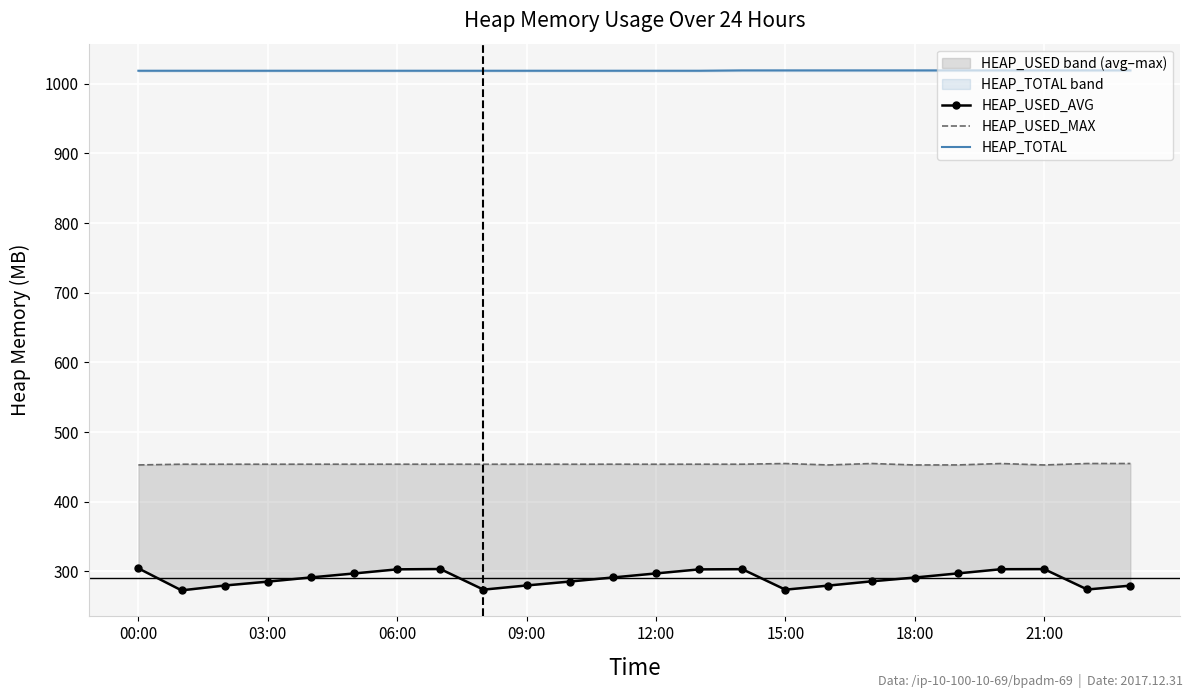

Rank the series by their average value, from lowest to highest.

HEAP_USED_AVG, HEAP_USED_MAX, HEAP_TOTAL